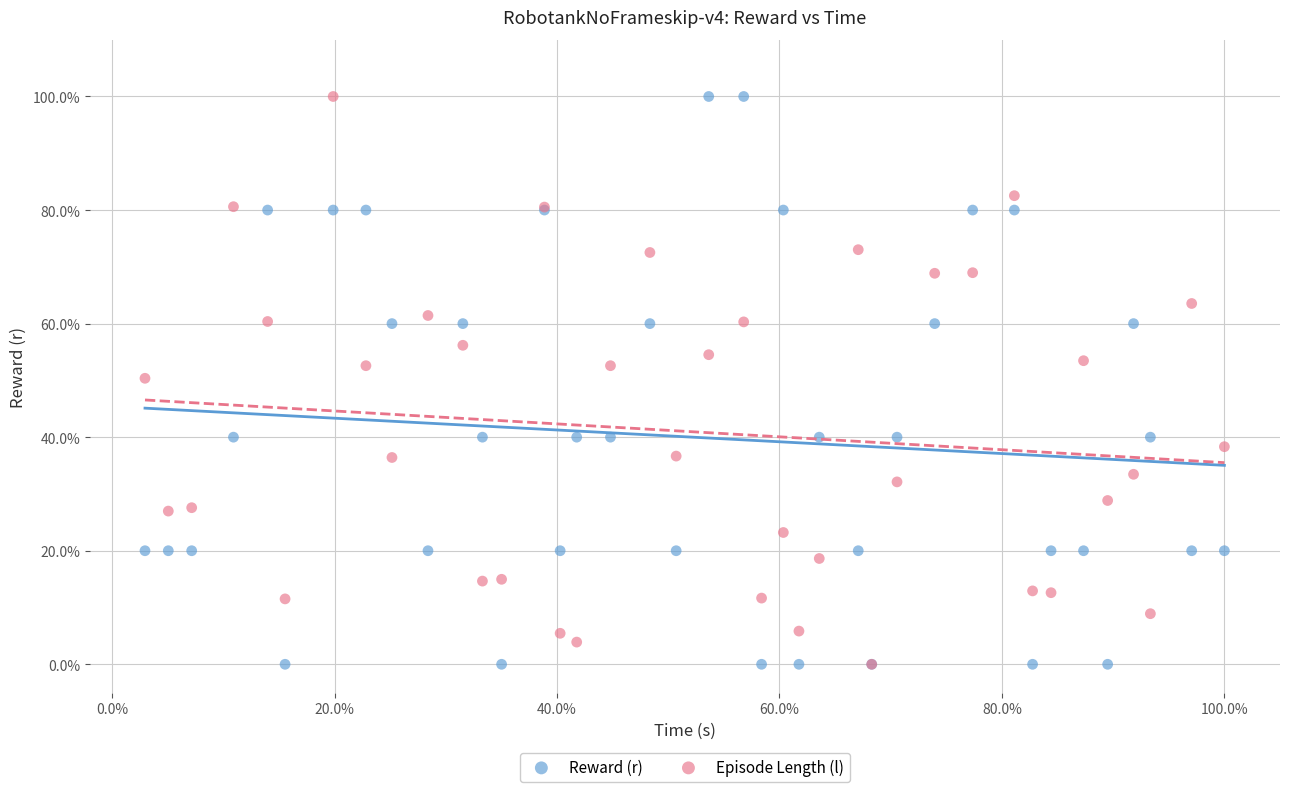

What are all the series names shown in the legend?

Reward (r), Episode Length (l)